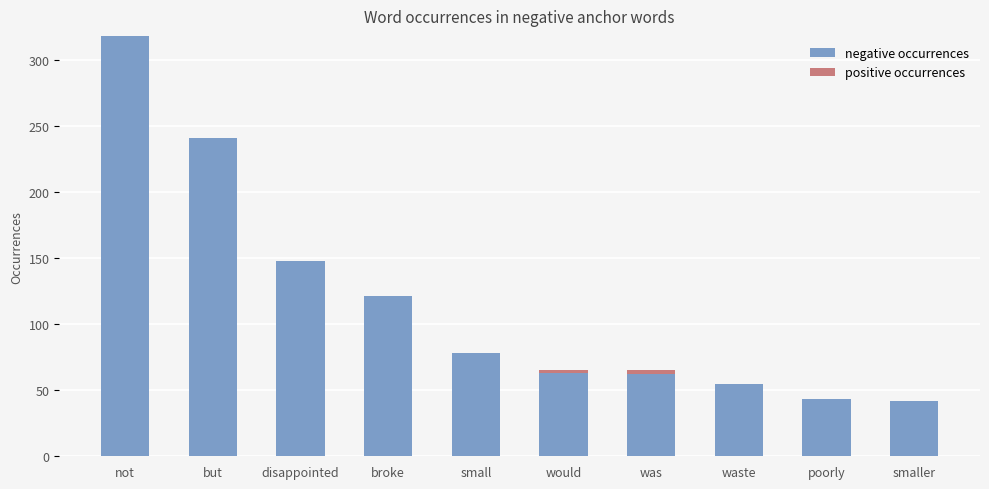

At which category is the sum across all series the highest?

not